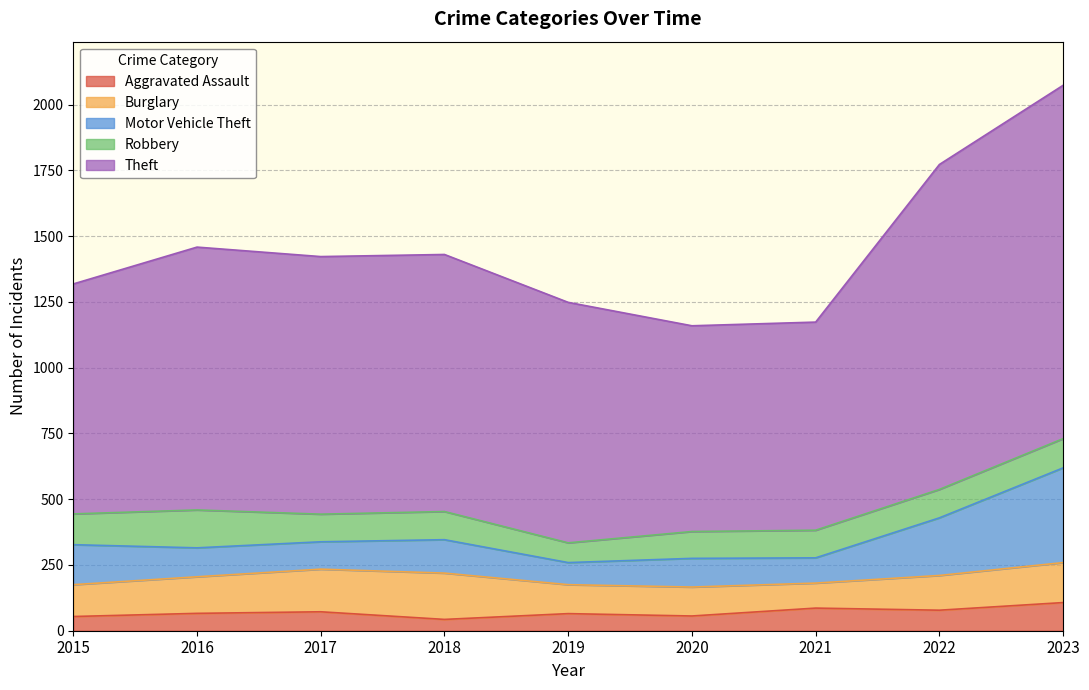

Reading left to right, transcribe all the data shown in this chart.

Aggravated Assault: 54	66	72	43	65	56	86	78	107
Burglary: 121	139	162	176	110	110	95	132	152
Motor Vehicle Theft: 152	110	104	127	84	109	96	219	360
Robbery: 117	144	105	107	75	102	105	108	111
Theft: 874	999	979	977	914	782	791	1235	1343